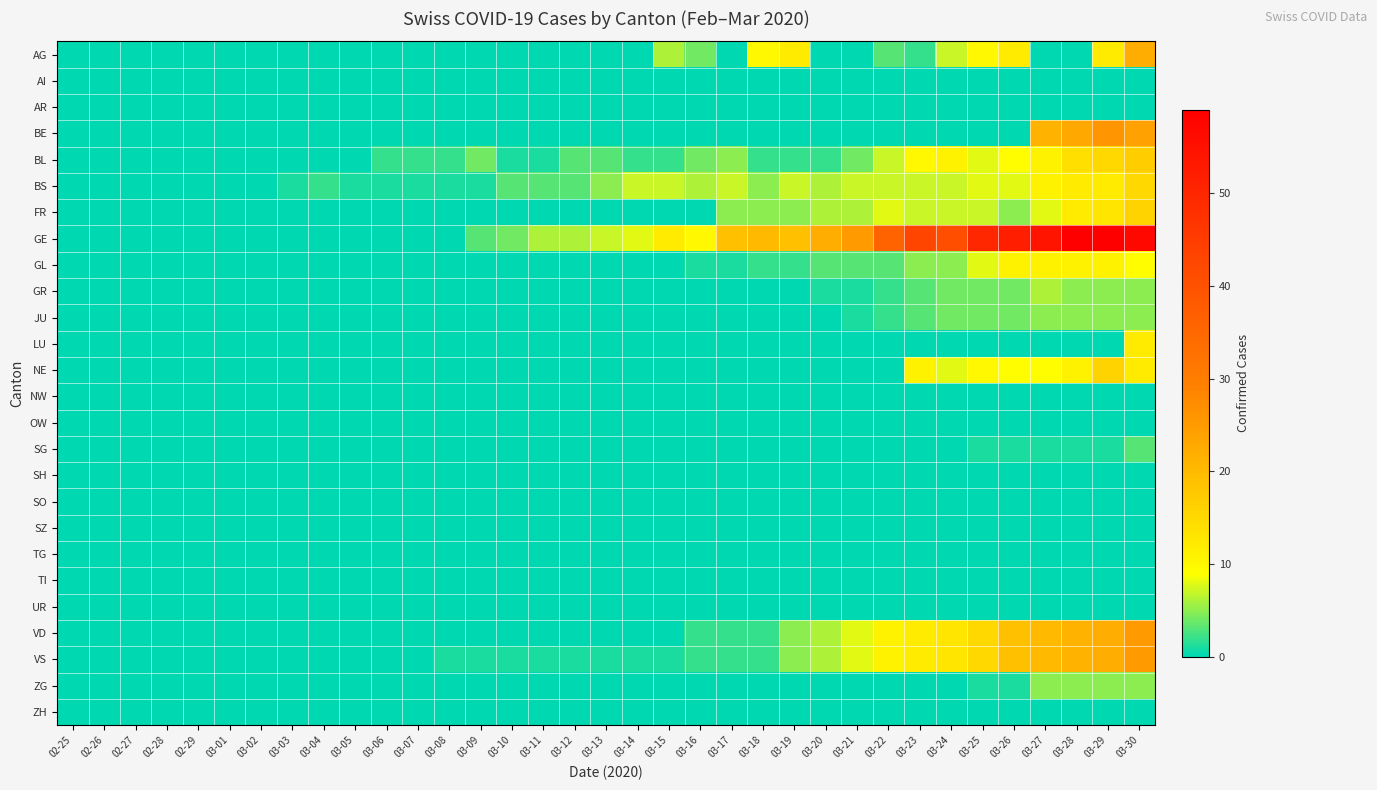

Reading right to left, extract all data points from this chart.

AG: 03-30=22	03-29=12	03-28=0	03-27=0	03-26=12	03-25=10	03-24=7	03-23=2	03-22=3	03-21=0	03-20=0	03-19=12	03-18=10	03-17=0	03-16=4	03-15=6	03-14=0	03-13=0	03-12=0	03-11=0	03-10=0	03-09=0	03-08=0	03-07=0	03-06=0	03-05=0	03-04=0	03-03=0	03-02=0	03-01=0	02-29=0	02-28=0	02-27=0	02-26=0	02-25=0
AI: 03-30=0	03-29=0	03-28=0	03-27=0	03-26=0	03-25=0	03-24=0	03-23=0	03-22=0	03-21=0	03-20=0	03-19=0	03-18=0	03-17=0	03-16=0	03-15=0	03-14=0	03-13=0	03-12=0	03-11=0	03-10=0	03-09=0	03-08=0	03-07=0	03-06=0	03-05=0	03-04=0	03-03=0	03-02=0	03-01=0	02-29=0	02-28=0	02-27=0	02-26=0	02-25=0
AR: 03-30=0	03-29=0	03-28=0	03-27=0	03-26=0	03-25=0	03-24=0	03-23=0	03-22=0	03-21=0	03-20=0	03-19=0	03-18=0	03-17=0	03-16=0	03-15=0	03-14=0	03-13=0	03-12=0	03-11=0	03-10=0	03-09=0	03-08=0	03-07=0	03-06=0	03-05=0	03-04=0	03-03=0	03-02=0	03-01=0	02-29=0	02-28=0	02-27=0	02-26=0	02-25=0
BE: 03-30=24	03-29=26	03-28=23	03-27=21	03-26=0	03-25=0	03-24=0	03-23=0	03-22=0	03-21=0	03-20=0	03-19=0	03-18=0	03-17=0	03-16=0	03-15=0	03-14=0	03-13=0	03-12=0	03-11=0	03-10=0	03-09=0	03-08=0	03-07=0	03-06=0	03-05=0	03-04=0	03-03=0	03-02=0	03-01=0	02-29=0	02-28=0	02-27=0	02-26=0	02-25=0
BL: 03-30=17	03-29=15	03-28=14	03-27=11	03-26=9	03-25=8	03-24=11	03-23=10	03-22=7	03-21=4	03-20=2	03-19=2	03-18=2	03-17=5	03-16=4	03-15=2	03-14=2	03-13=3	03-12=3	03-11=1	03-10=1	03-09=4	03-08=2	03-07=2	03-06=2	03-05=0	03-04=0	03-03=0	03-02=0	03-01=0	02-29=0	02-28=0	02-27=0	02-26=0	02-25=0
BS: 03-30=15	03-29=12	03-28=12	03-27=11	03-26=8	03-25=8	03-24=7	03-23=7	03-22=7	03-21=7	03-20=6	03-19=7	03-18=5	03-17=7	03-16=6	03-15=7	03-14=7	03-13=5	03-12=3	03-11=3	03-10=3	03-09=1	03-08=1	03-07=1	03-06=1	03-05=1	03-04=2	03-03=1	03-02=0	03-01=0	02-29=0	02-28=0	02-27=0	02-26=0	02-25=0
FR: 03-30=16	03-29=13	03-28=12	03-27=8	03-26=5	03-25=7	03-24=7	03-23=7	03-22=8	03-21=6	03-20=6	03-19=5	03-18=5	03-17=5	03-16=0	03-15=0	03-14=0	03-13=0	03-12=0	03-11=0	03-10=0	03-09=0	03-08=0	03-07=0	03-06=0	03-05=0	03-04=0	03-03=0	03-02=0	03-01=0	02-29=0	02-28=0	02-27=0	02-26=0	02-25=0
GE: 03-30=57	03-29=59	03-28=59	03-27=54	03-26=52	03-25=50	03-24=41	03-23=43	03-22=36	03-21=25	03-20=22	03-19=19	03-18=20	03-17=19	03-16=10	03-15=12	03-14=8	03-13=7	03-12=6	03-11=6	03-10=4	03-09=3	03-08=0	03-07=0	03-06=0	03-05=0	03-04=0	03-03=0	03-02=0	03-01=0	02-29=0	02-28=0	02-27=0	02-26=0	02-25=0
GL: 03-30=9	03-29=11	03-28=11	03-27=11	03-26=11	03-25=8	03-24=5	03-23=5	03-22=3	03-21=3	03-20=3	03-19=2	03-18=2	03-17=1	03-16=1	03-15=0	03-14=0	03-13=0	03-12=0	03-11=0	03-10=0	03-09=0	03-08=0	03-07=0	03-06=0	03-05=0	03-04=0	03-03=0	03-02=0	03-01=0	02-29=0	02-28=0	02-27=0	02-26=0	02-25=0
GR: 03-30=5	03-29=5	03-28=5	03-27=6	03-26=4	03-25=4	03-24=4	03-23=3	03-22=2	03-21=1	03-20=1	03-19=0	03-18=0	03-17=0	03-16=0	03-15=0	03-14=0	03-13=0	03-12=0	03-11=0	03-10=0	03-09=0	03-08=0	03-07=0	03-06=0	03-05=0	03-04=0	03-03=0	03-02=0	03-01=0	02-29=0	02-28=0	02-27=0	02-26=0	02-25=0
JU: 03-30=5	03-29=5	03-28=5	03-27=5	03-26=4	03-25=4	03-24=4	03-23=3	03-22=2	03-21=1	03-20=0	03-19=0	03-18=0	03-17=0	03-16=0	03-15=0	03-14=0	03-13=0	03-12=0	03-11=0	03-10=0	03-09=0	03-08=0	03-07=0	03-06=0	03-05=0	03-04=0	03-03=0	03-02=0	03-01=0	02-29=0	02-28=0	02-27=0	02-26=0	02-25=0
LU: 03-30=12	03-29=0	03-28=0	03-27=0	03-26=0	03-25=0	03-24=0	03-23=0	03-22=0	03-21=0	03-20=0	03-19=0	03-18=0	03-17=0	03-16=0	03-15=0	03-14=0	03-13=0	03-12=0	03-11=0	03-10=0	03-09=0	03-08=0	03-07=0	03-06=0	03-05=0	03-04=0	03-03=0	03-02=0	03-01=0	02-29=0	02-28=0	02-27=0	02-26=0	02-25=0
NE: 03-30=12	03-29=16	03-28=11	03-27=9	03-26=9	03-25=10	03-24=8	03-23=11	03-22=0	03-21=0	03-20=0	03-19=0	03-18=0	03-17=0	03-16=0	03-15=0	03-14=0	03-13=0	03-12=0	03-11=0	03-10=0	03-09=0	03-08=0	03-07=0	03-06=0	03-05=0	03-04=0	03-03=0	03-02=0	03-01=0	02-29=0	02-28=0	02-27=0	02-26=0	02-25=0
NW: 03-30=0	03-29=0	03-28=0	03-27=0	03-26=0	03-25=0	03-24=0	03-23=0	03-22=0	03-21=0	03-20=0	03-19=0	03-18=0	03-17=0	03-16=0	03-15=0	03-14=0	03-13=0	03-12=0	03-11=0	03-10=0	03-09=0	03-08=0	03-07=0	03-06=0	03-05=0	03-04=0	03-03=0	03-02=0	03-01=0	02-29=0	02-28=0	02-27=0	02-26=0	02-25=0
OW: 03-30=0	03-29=0	03-28=0	03-27=0	03-26=0	03-25=0	03-24=0	03-23=0	03-22=0	03-21=0	03-20=0	03-19=0	03-18=0	03-17=0	03-16=0	03-15=0	03-14=0	03-13=0	03-12=0	03-11=0	03-10=0	03-09=0	03-08=0	03-07=0	03-06=0	03-05=0	03-04=0	03-03=0	03-02=0	03-01=0	02-29=0	02-28=0	02-27=0	02-26=0	02-25=0
SG: 03-30=3	03-29=1	03-28=1	03-27=1	03-26=1	03-25=1	03-24=0	03-23=0	03-22=0	03-21=0	03-20=0	03-19=0	03-18=0	03-17=0	03-16=0	03-15=0	03-14=0	03-13=0	03-12=0	03-11=0	03-10=0	03-09=0	03-08=0	03-07=0	03-06=0	03-05=0	03-04=0	03-03=0	03-02=0	03-01=0	02-29=0	02-28=0	02-27=0	02-26=0	02-25=0
SH: 03-30=0	03-29=0	03-28=0	03-27=0	03-26=0	03-25=0	03-24=0	03-23=0	03-22=0	03-21=0	03-20=0	03-19=0	03-18=0	03-17=0	03-16=0	03-15=0	03-14=0	03-13=0	03-12=0	03-11=0	03-10=0	03-09=0	03-08=0	03-07=0	03-06=0	03-05=0	03-04=0	03-03=0	03-02=0	03-01=0	02-29=0	02-28=0	02-27=0	02-26=0	02-25=0
SO: 03-30=0	03-29=0	03-28=0	03-27=0	03-26=0	03-25=0	03-24=0	03-23=0	03-22=0	03-21=0	03-20=0	03-19=0	03-18=0	03-17=0	03-16=0	03-15=0	03-14=0	03-13=0	03-12=0	03-11=0	03-10=0	03-09=0	03-08=0	03-07=0	03-06=0	03-05=0	03-04=0	03-03=0	03-02=0	03-01=0	02-29=0	02-28=0	02-27=0	02-26=0	02-25=0
SZ: 03-30=0	03-29=0	03-28=0	03-27=0	03-26=0	03-25=0	03-24=0	03-23=0	03-22=0	03-21=0	03-20=0	03-19=0	03-18=0	03-17=0	03-16=0	03-15=0	03-14=0	03-13=0	03-12=0	03-11=0	03-10=0	03-09=0	03-08=0	03-07=0	03-06=0	03-05=0	03-04=0	03-03=0	03-02=0	03-01=0	02-29=0	02-28=0	02-27=0	02-26=0	02-25=0
TG: 03-30=0	03-29=0	03-28=0	03-27=0	03-26=0	03-25=0	03-24=0	03-23=0	03-22=0	03-21=0	03-20=0	03-19=0	03-18=0	03-17=0	03-16=0	03-15=0	03-14=0	03-13=0	03-12=0	03-11=0	03-10=0	03-09=0	03-08=0	03-07=0	03-06=0	03-05=0	03-04=0	03-03=0	03-02=0	03-01=0	02-29=0	02-28=0	02-27=0	02-26=0	02-25=0
TI: 03-30=0	03-29=0	03-28=0	03-27=0	03-26=0	03-25=0	03-24=0	03-23=0	03-22=0	03-21=0	03-20=0	03-19=0	03-18=0	03-17=0	03-16=0	03-15=0	03-14=0	03-13=0	03-12=0	03-11=0	03-10=0	03-09=0	03-08=0	03-07=0	03-06=0	03-05=0	03-04=0	03-03=0	03-02=0	03-01=0	02-29=0	02-28=0	02-27=0	02-26=0	02-25=0
UR: 03-30=0	03-29=0	03-28=0	03-27=0	03-26=0	03-25=0	03-24=0	03-23=0	03-22=0	03-21=0	03-20=0	03-19=0	03-18=0	03-17=0	03-16=0	03-15=0	03-14=0	03-13=0	03-12=0	03-11=0	03-10=0	03-09=0	03-08=0	03-07=0	03-06=0	03-05=0	03-04=0	03-03=0	03-02=0	03-01=0	02-29=0	02-28=0	02-27=0	02-26=0	02-25=0
VD: 03-30=25	03-29=22	03-28=21	03-27=20	03-26=19	03-25=15	03-24=13	03-23=12	03-22=11	03-21=8	03-20=6	03-19=5	03-18=2	03-17=2	03-16=2	03-15=0	03-14=0	03-13=0	03-12=0	03-11=0	03-10=0	03-09=0	03-08=0	03-07=0	03-06=0	03-05=0	03-04=0	03-03=0	03-02=0	03-01=0	02-29=0	02-28=0	02-27=0	02-26=0	02-25=0
VS: 03-30=25	03-29=22	03-28=21	03-27=20	03-26=19	03-25=15	03-24=13	03-23=12	03-22=11	03-21=8	03-20=6	03-19=5	03-18=2	03-17=2	03-16=2	03-15=1	03-14=1	03-13=1	03-12=1	03-11=1	03-10=1	03-09=1	03-08=1	03-07=0	03-06=0	03-05=0	03-04=0	03-03=0	03-02=0	03-01=0	02-29=0	02-28=0	02-27=0	02-26=0	02-25=0
ZG: 03-30=5	03-29=5	03-28=5	03-27=5	03-26=1	03-25=1	03-24=0	03-23=0	03-22=0	03-21=0	03-20=0	03-19=0	03-18=0	03-17=0	03-16=0	03-15=0	03-14=0	03-13=0	03-12=0	03-11=0	03-10=0	03-09=0	03-08=0	03-07=0	03-06=0	03-05=0	03-04=0	03-03=0	03-02=0	03-01=0	02-29=0	02-28=0	02-27=0	02-26=0	02-25=0
ZH: 03-30=0	03-29=0	03-28=0	03-27=0	03-26=0	03-25=0	03-24=0	03-23=0	03-22=0	03-21=0	03-20=0	03-19=0	03-18=0	03-17=0	03-16=0	03-15=0	03-14=0	03-13=0	03-12=0	03-11=0	03-10=0	03-09=0	03-08=0	03-07=0	03-06=0	03-05=0	03-04=0	03-03=0	03-02=0	03-01=0	02-29=0	02-28=0	02-27=0	02-26=0	02-25=0